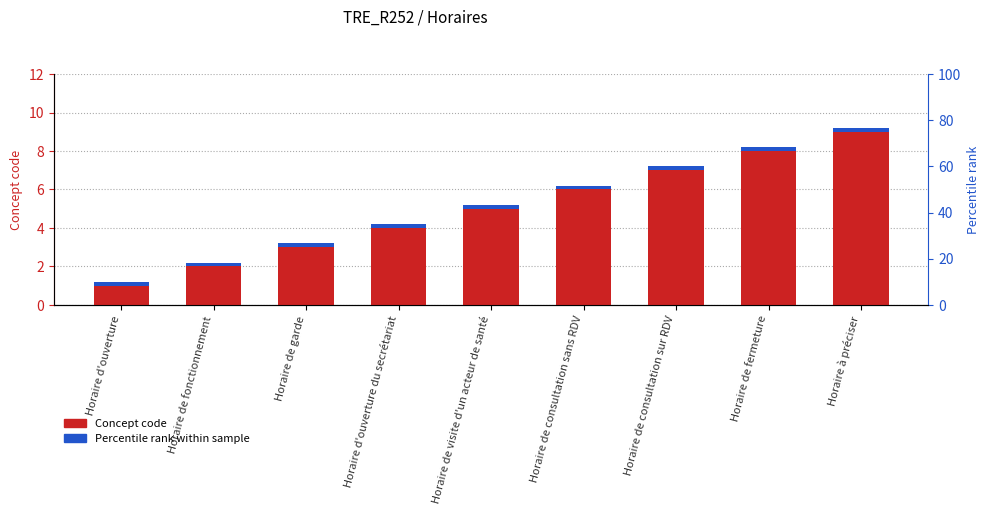

Are the bars horizontal?

No